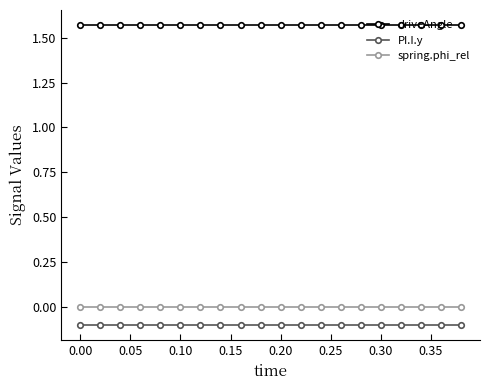

True or false: PI.I.y and spring.phi_rel cross at least once.

False